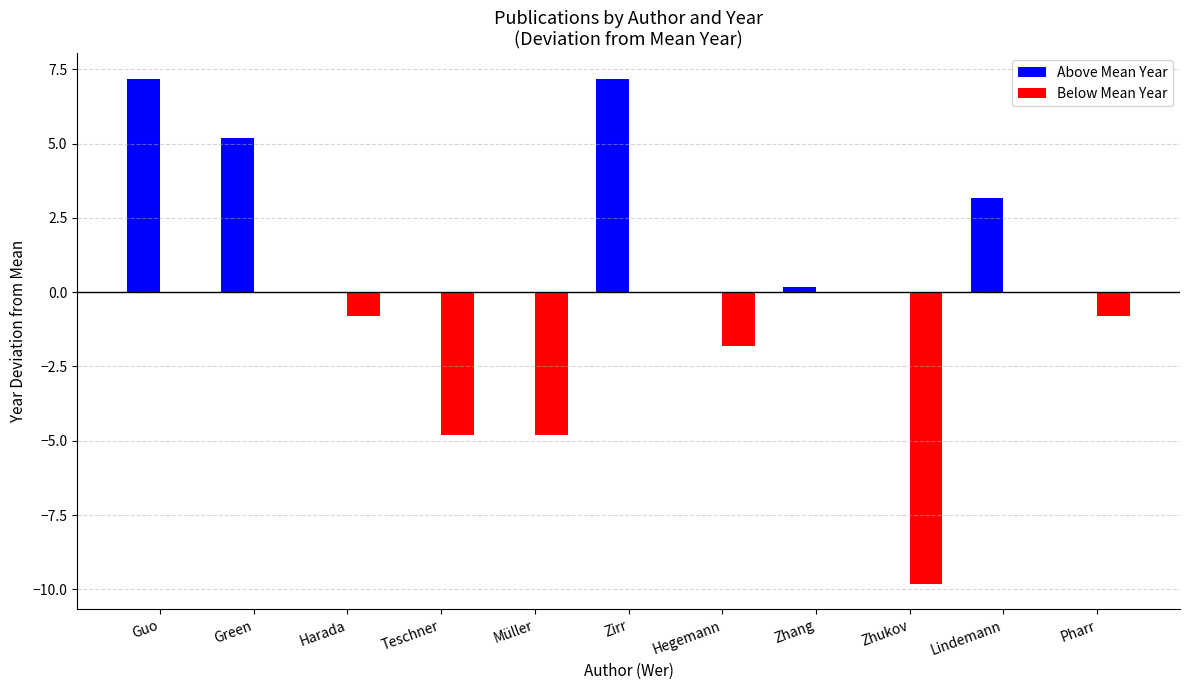

Reading right to left, extract all data points from this chart.

Above Mean Year: Pharr=0.0	Lindemann=3.2	Zhukov=0.0	Zhang=0.2	Hegemann=0.0	Zirr=7.2	Müller=0.0	Teschner=0.0	Harada=0.0	Green=5.2	Guo=7.2
Below Mean Year: Pharr=-0.8	Lindemann=0.0	Zhukov=-9.8	Zhang=0.0	Hegemann=-1.8	Zirr=0.0	Müller=-4.8	Teschner=-4.8	Harada=-0.8	Green=0.0	Guo=0.0